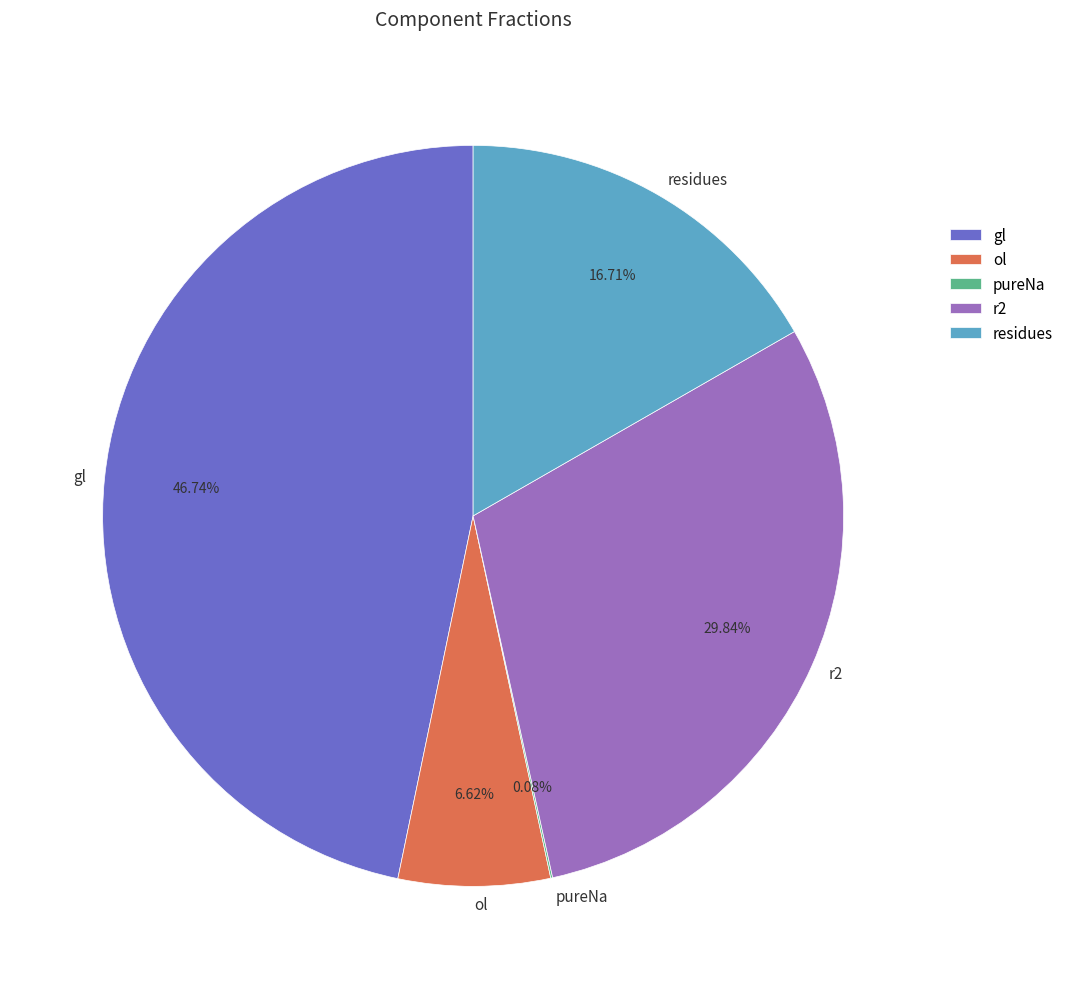

Which category has the biggest portion of the pie?

gl